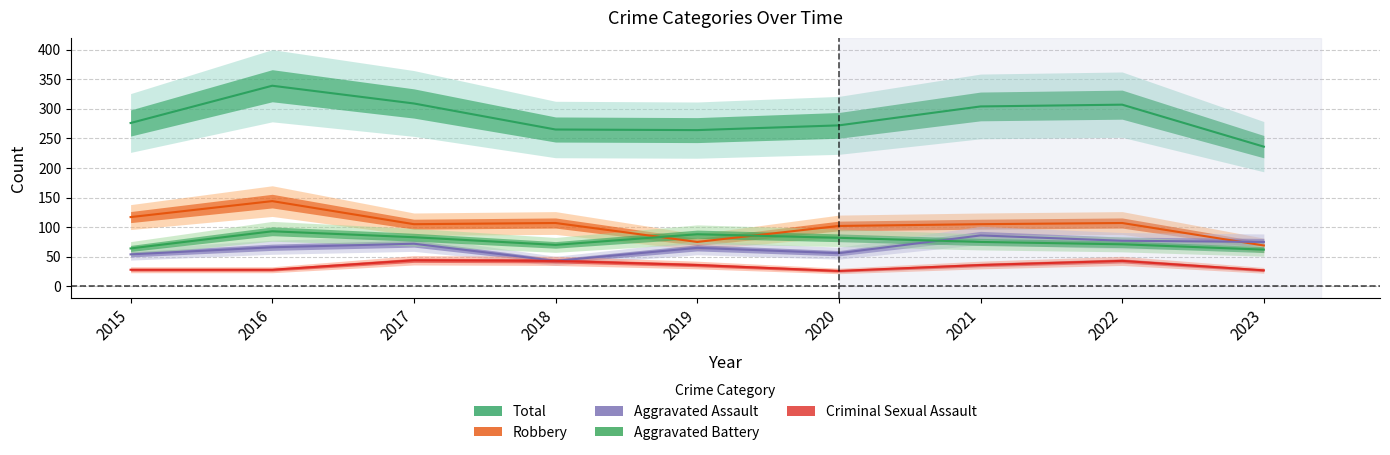

Reading right to left, transcribe all the data shown in this chart.

Total: 236	307	304	272	264	265	309	339	276
Robbery: 69	107	105	102	75	107	105	144	117
Aggravated Assault: 75	77	86	56	65	43	72	66	54
Aggravated Battery: 62	71	75	82	88	70	83	93	64
Criminal Sexual Assault: 27	43	36	26	36	43	44	28	28